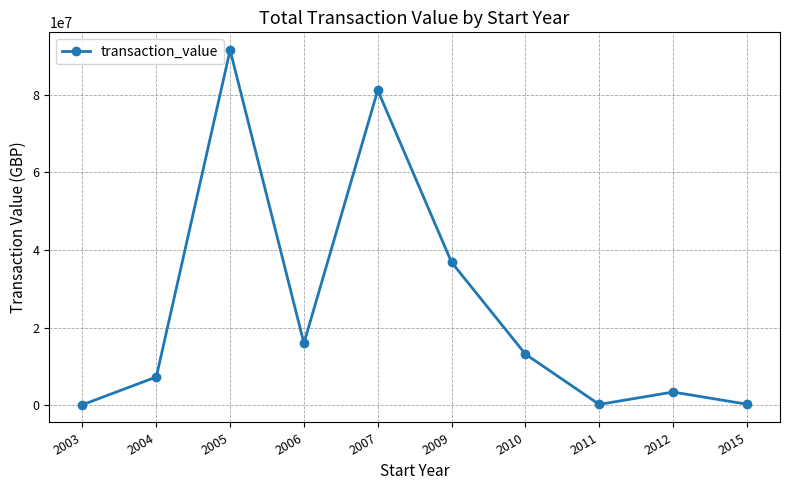

Does the chart have visible grid lines?

Yes